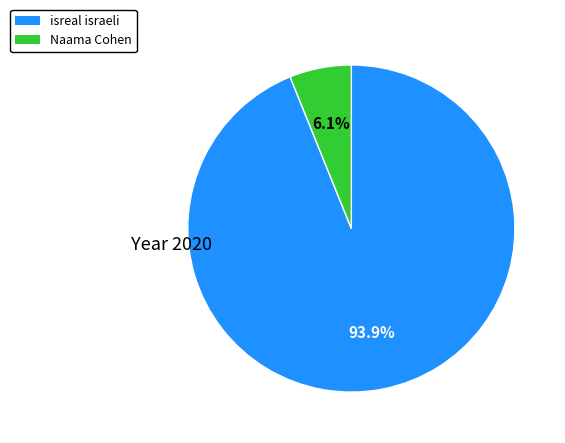

The isreal israeli slice represents 94% of the pie. True or false?

True